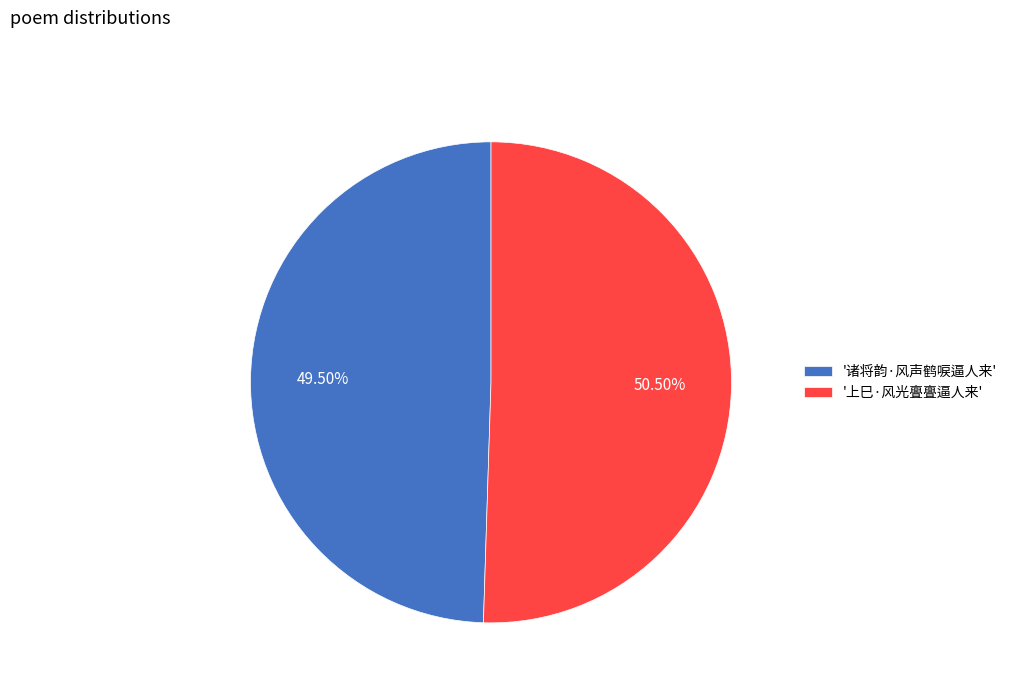

Is the sum of '诸将韵·风声鹤唳逼人来' and '上巳·风光亹亹逼人来' greater than half?

Yes